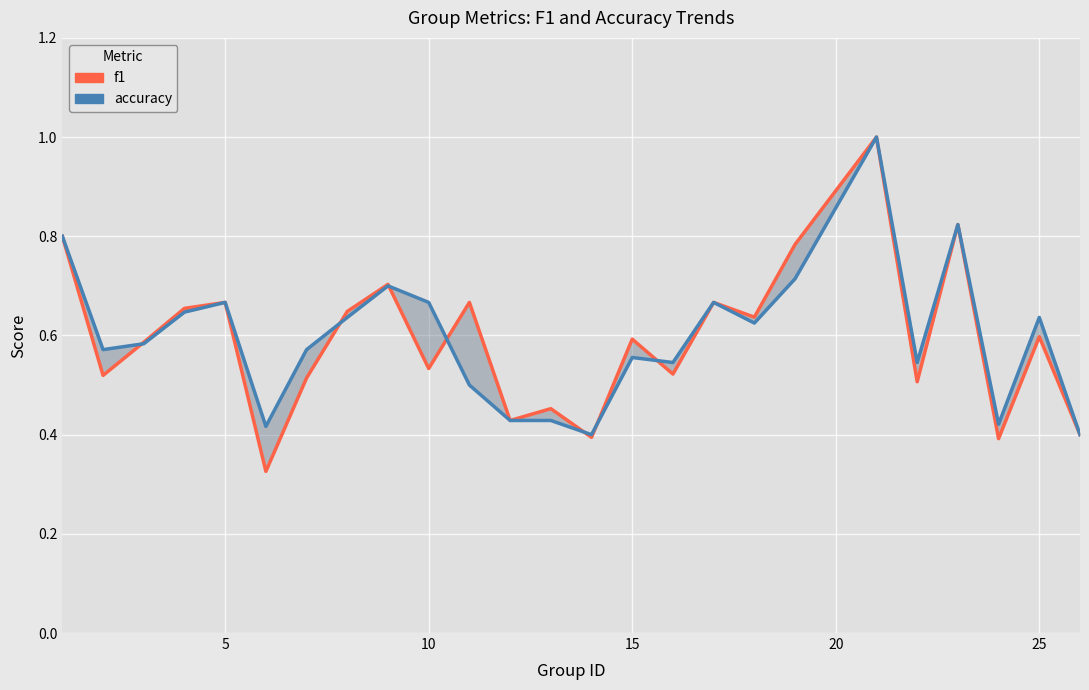

The f1 series shows 0.4 at 30. True or false?

False